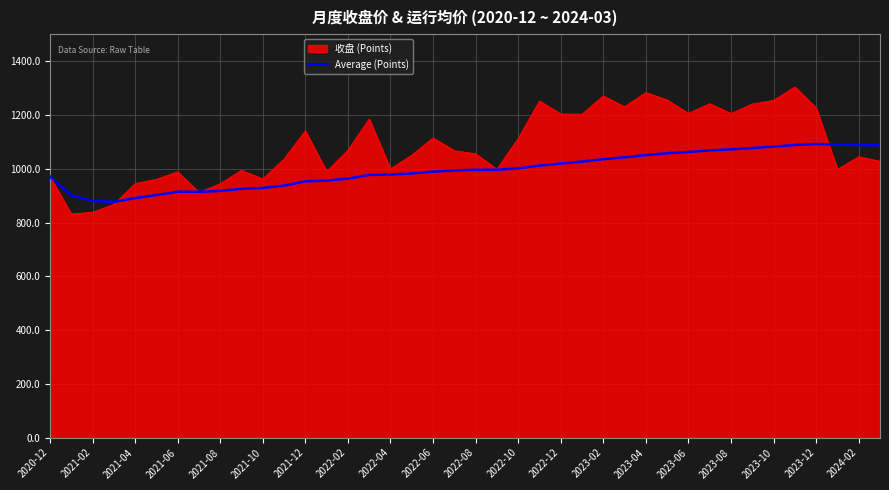

What is the maximum value shown in the chart?

1304.6